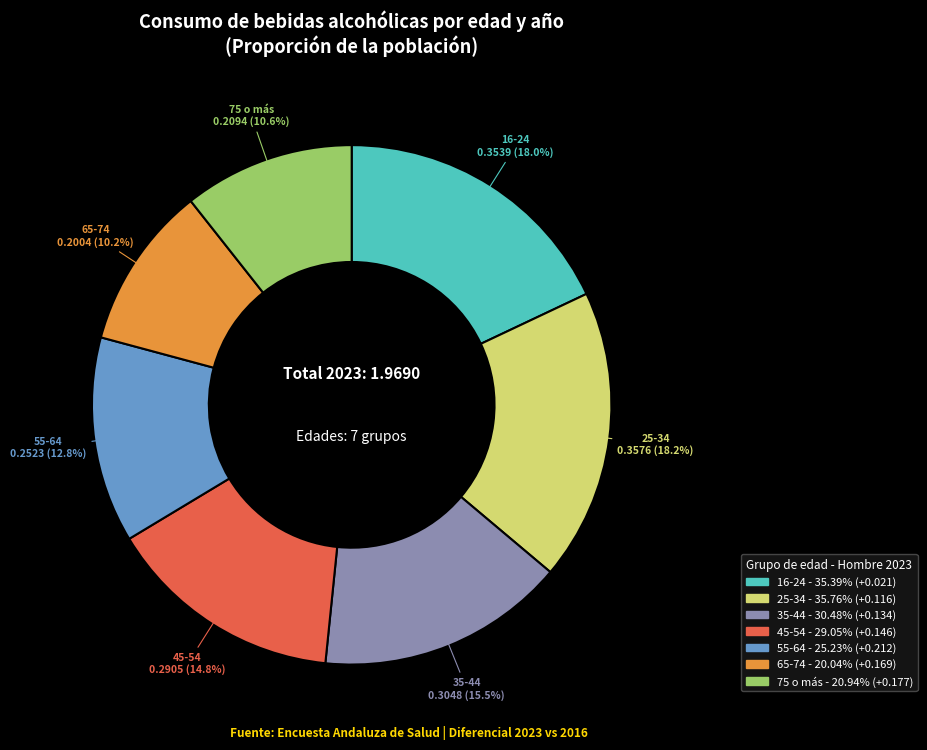

Does any single category account for the majority?

No